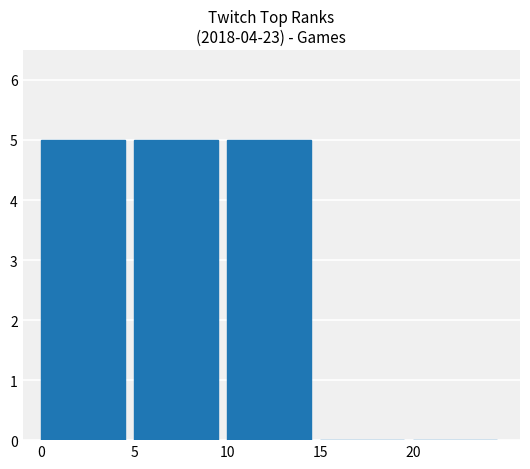

What is the greatest value displayed?

5